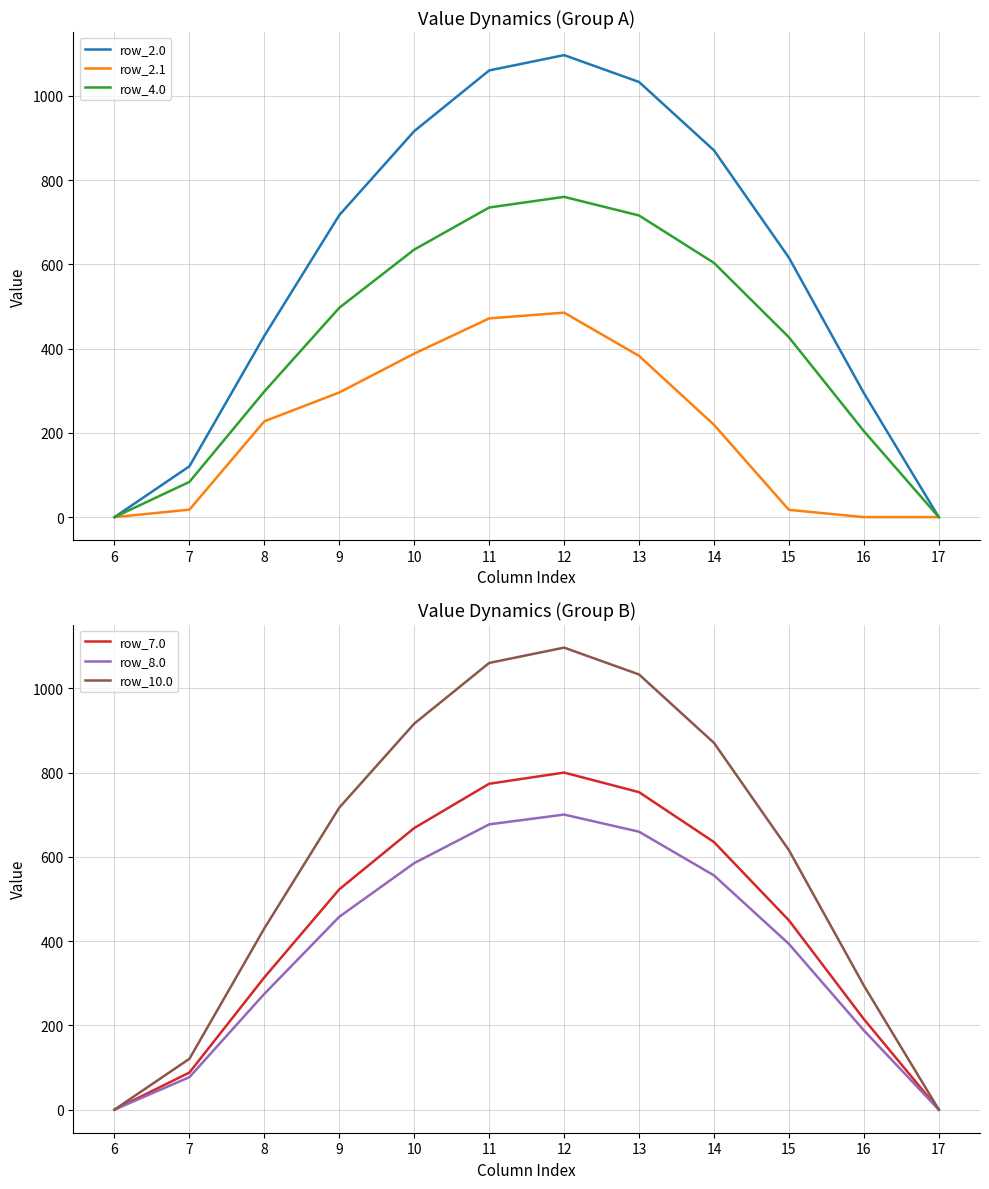

Reading left to right, what are all the values shown in this chart?

row_2.0: 6=0.0	7=120.6	8=430.3	9=716.9	10=916.2	11=1060.3	12=1096.7	13=1032.9	14=870.6	15=615.9	16=294.5	17=0.0
row_2.1: 6=0.0	7=17.7	8=227.5	9=295.9	10=388.1	11=471.7	12=485.4	13=382.7	14=219.2	15=17.3	16=0.0	17=0.0
row_4.0: 6=0.0	7=83.6	8=298.3	9=496.9	10=635.1	11=735.0	12=760.2	13=716.0	14=603.5	15=426.9	16=204.2	17=0.0
row_7.0: 6=0.0	7=88.0	8=313.9	9=523.0	10=668.4	11=773.5	12=800.1	13=753.6	14=635.1	15=449.3	16=214.9	17=0.0
row_8.0: 6=0.0	7=77.0	8=274.8	9=457.8	10=585.1	11=677.1	12=700.4	13=659.7	14=556.0	15=393.3	16=188.1	17=0.0
row_10.0: 6=0.0	7=120.6	8=430.3	9=716.9	10=916.2	11=1060.3	12=1096.7	13=1032.9	14=870.6	15=615.9	16=294.5	17=0.0